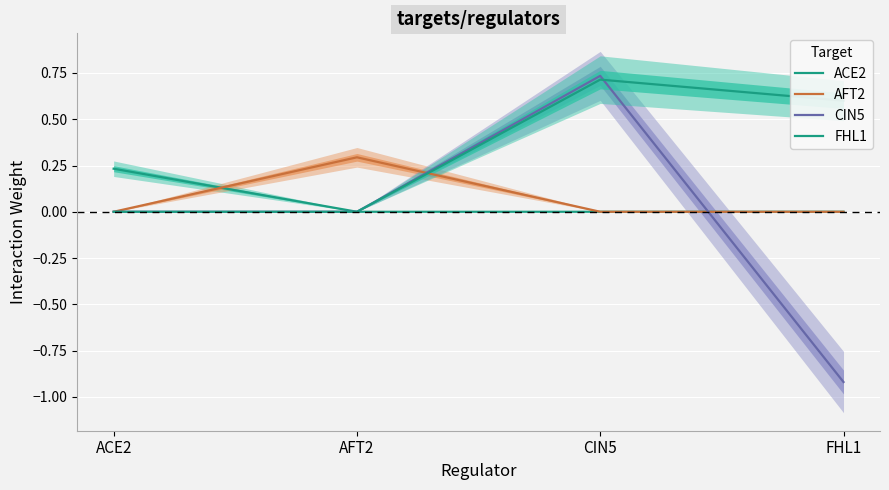

At how many categories does at least one series exceed 0?

4